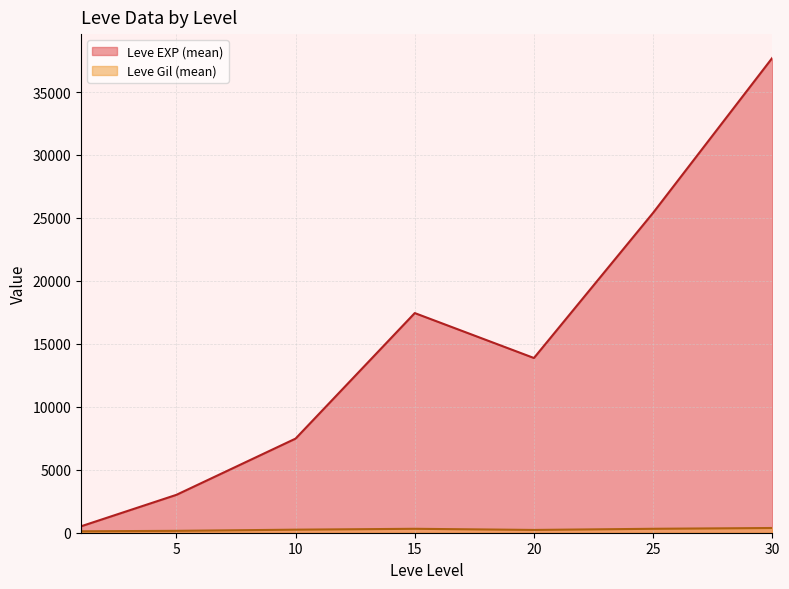

What is the sum of the Leve Level values at 25 and 10?

35